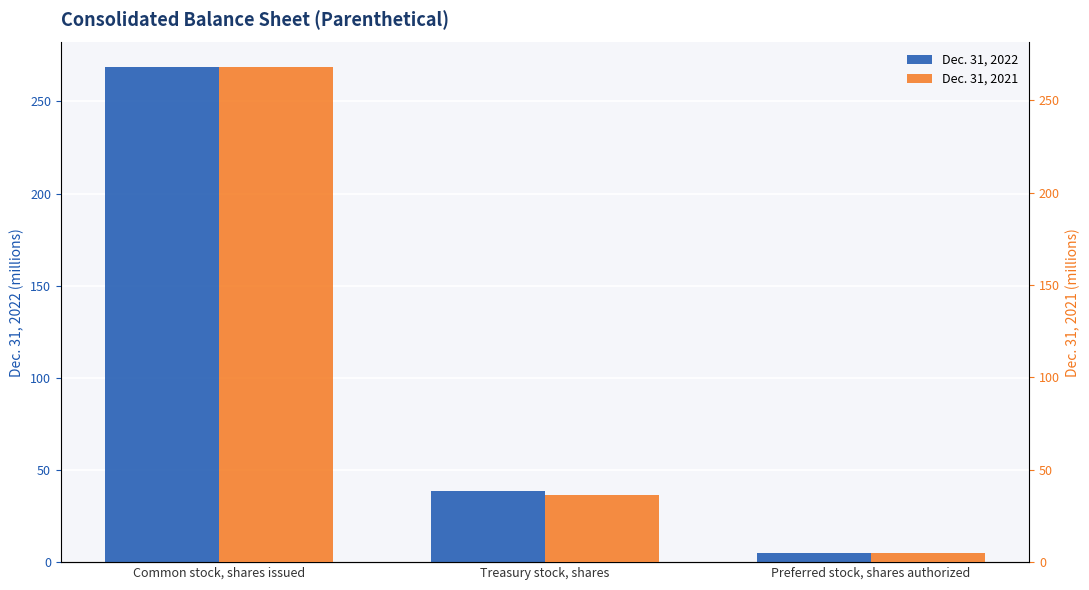

Which category has the lowest value in the Dec. 31, 2022 series?

Preferred stock, shares authorized